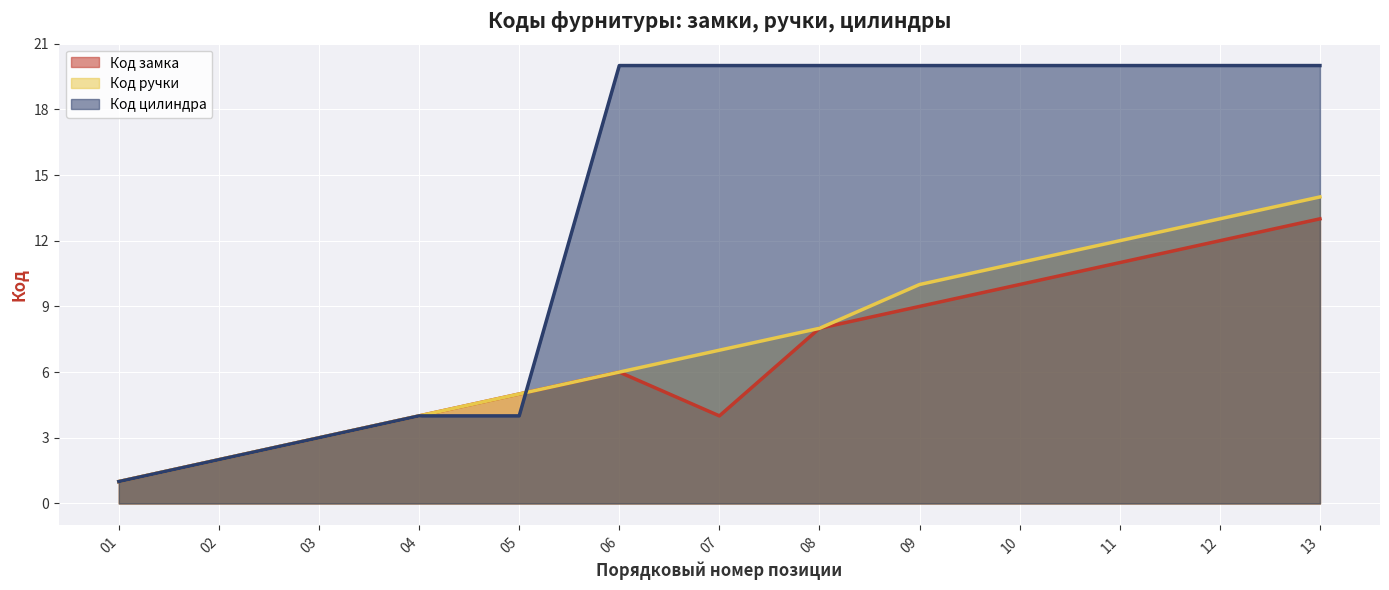

What are all the series names shown in the legend?

Код замка, Код ручки, Код цилиндра